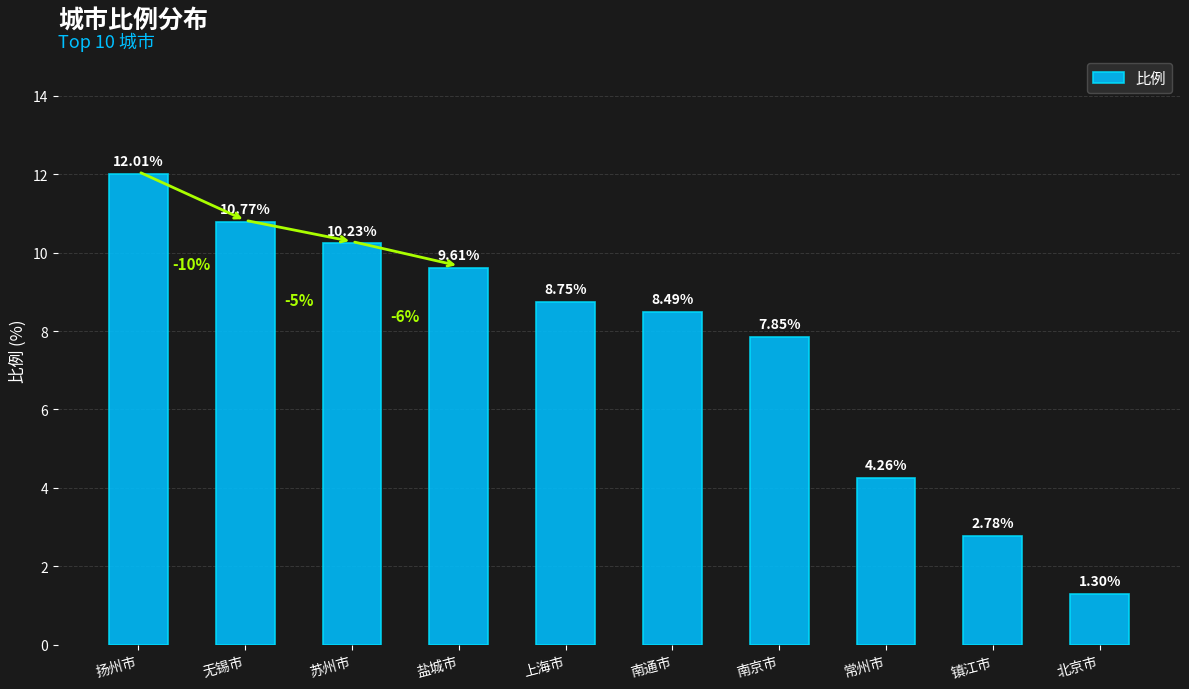

What is the label of the 10th bar from the left?

北京市